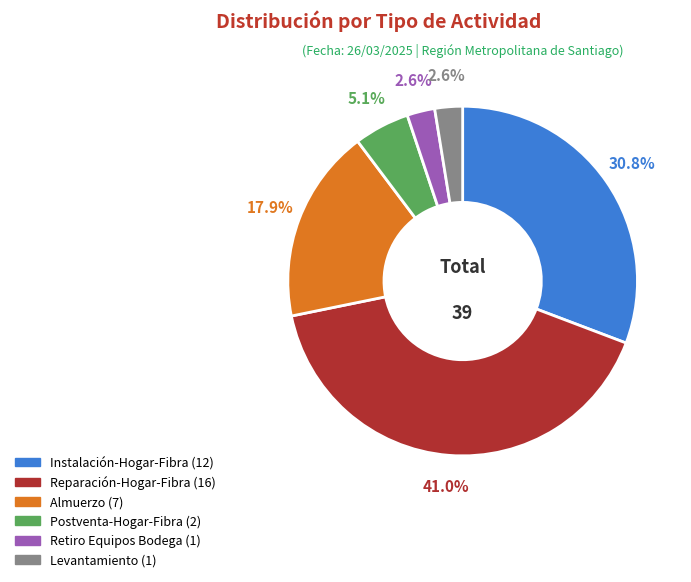

Which category has the biggest portion of the pie?

Reparación-Hogar-Fibra